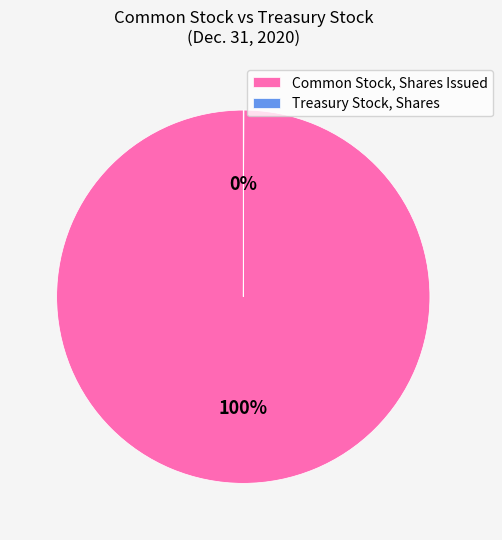

The Common Stock, Shares Issued slice represents 92% of the pie. True or false?

False